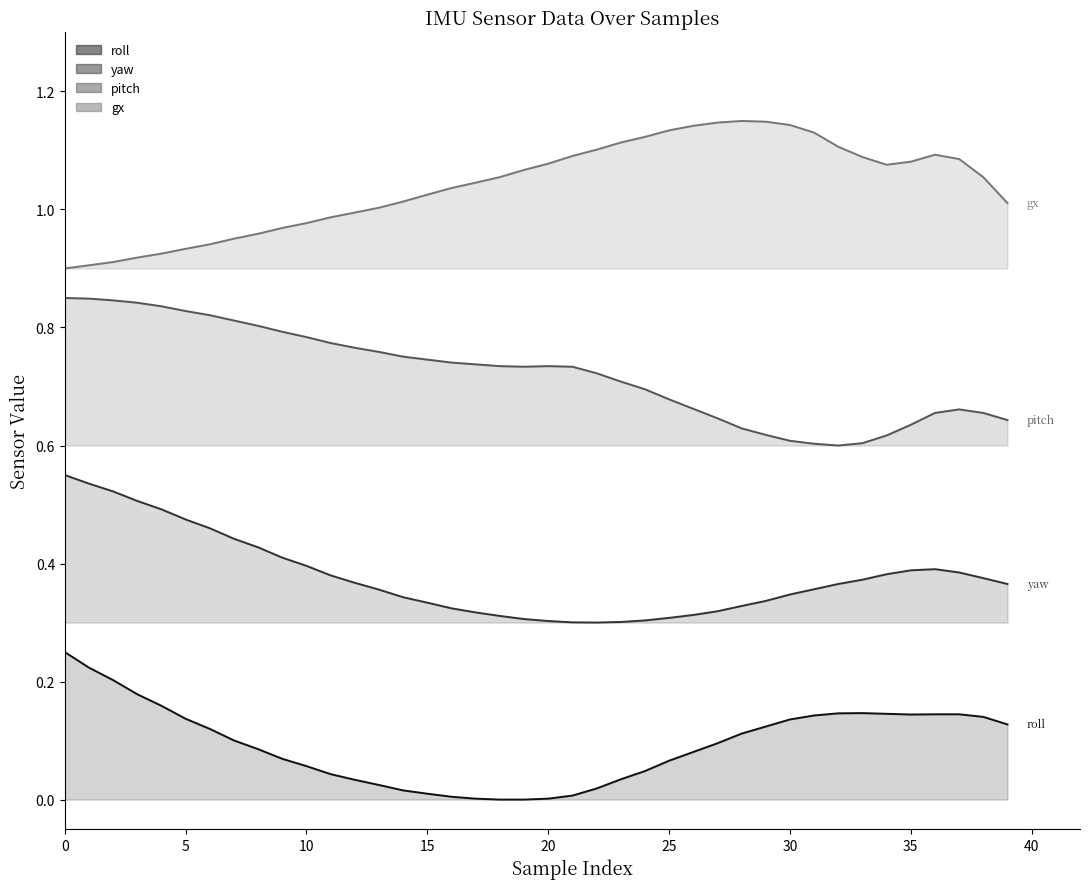

What are all the series names shown in the legend?

roll, yaw, pitch, gx